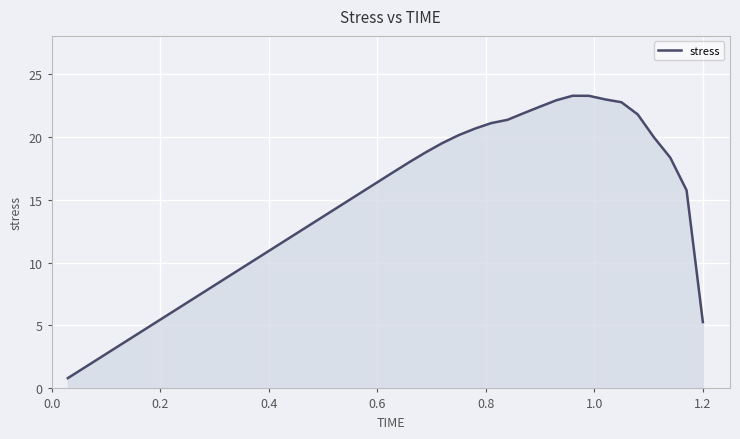

What is the smallest value displayed?

0.8